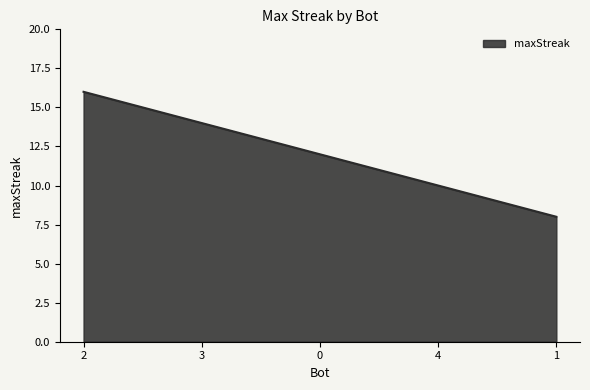

Count the number of data series in this chart.

1